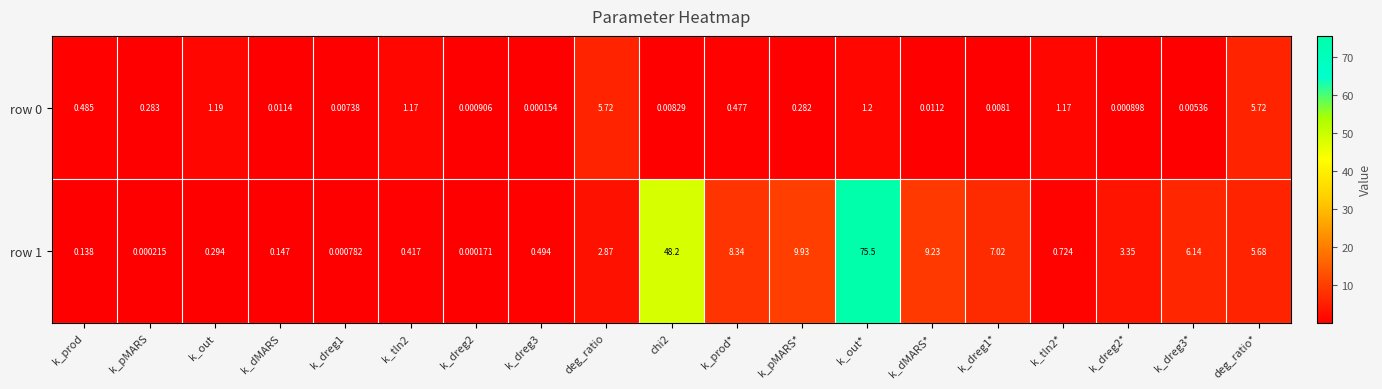

At which category is the sum across all series the highest?

k_out*